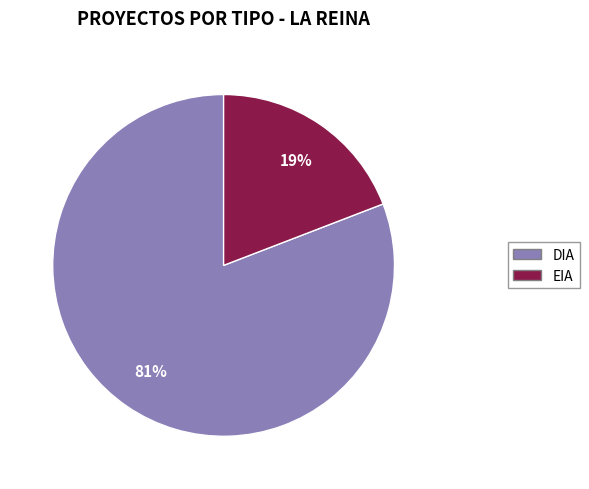

What percentage is the EIA slice, to the nearest percent?

19%